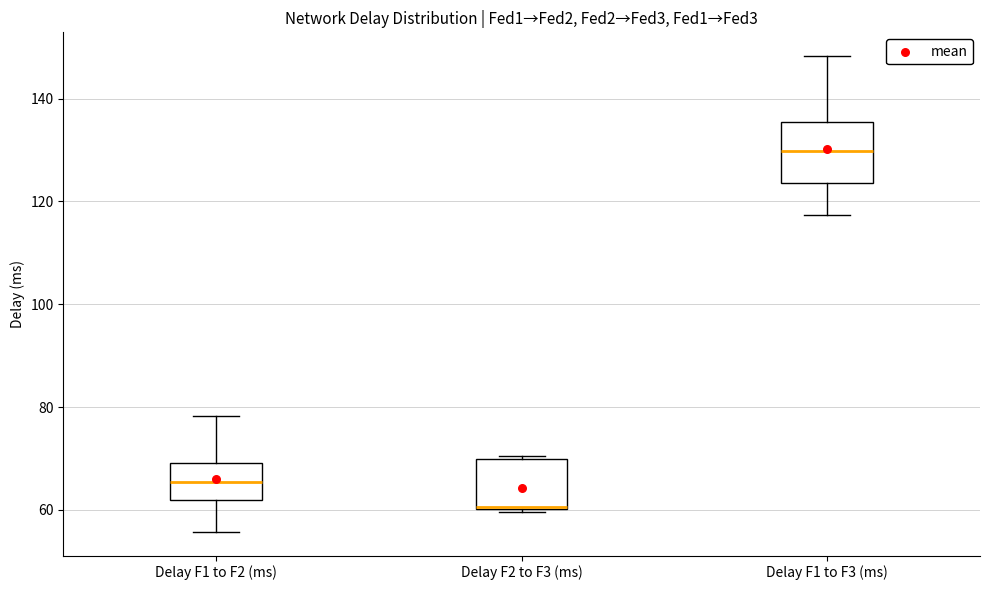

Reading left to right, read every box against the y-axis: the position of its median line, the range the box covers, and the ends of its whiskers. The values are not printed on the chart, so give them approximately, as read against the axis.

Delay F1 to F2 (ms): median 66, box 62 to 70, whiskers 56 to 78
Delay F2 to F3 (ms): median 60 (drawn on the box's lower edge), box 60 to 70, whiskers 60 (just below the box's lower edge) to 70
Delay F1 to F3 (ms): median 130, box 124 to 136, whiskers 118 to 148